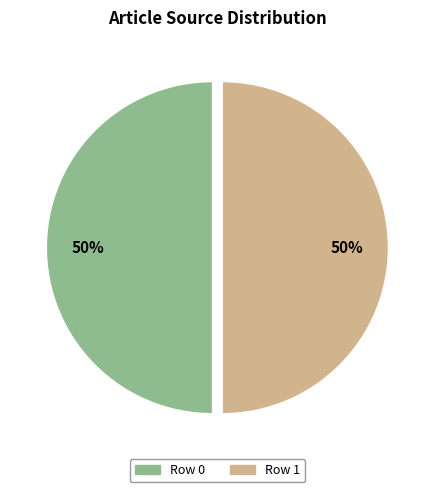

To the nearest percent, what is the average slice percentage?

50%